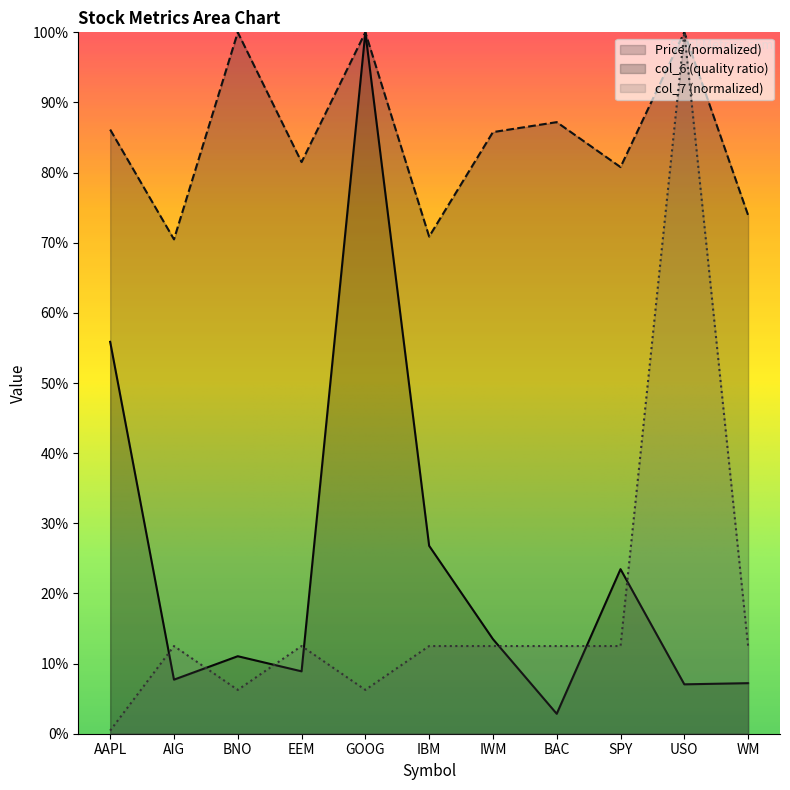

Does the chart display data point markers on the line(s)?

No